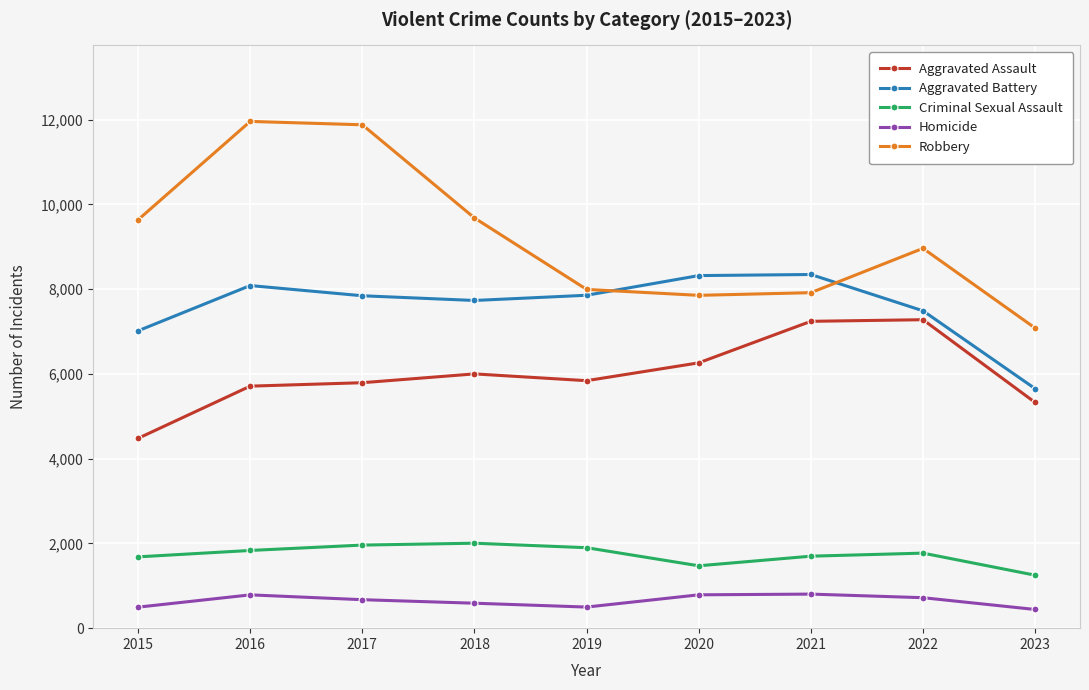

What is the minimum value shown in the chart?

441